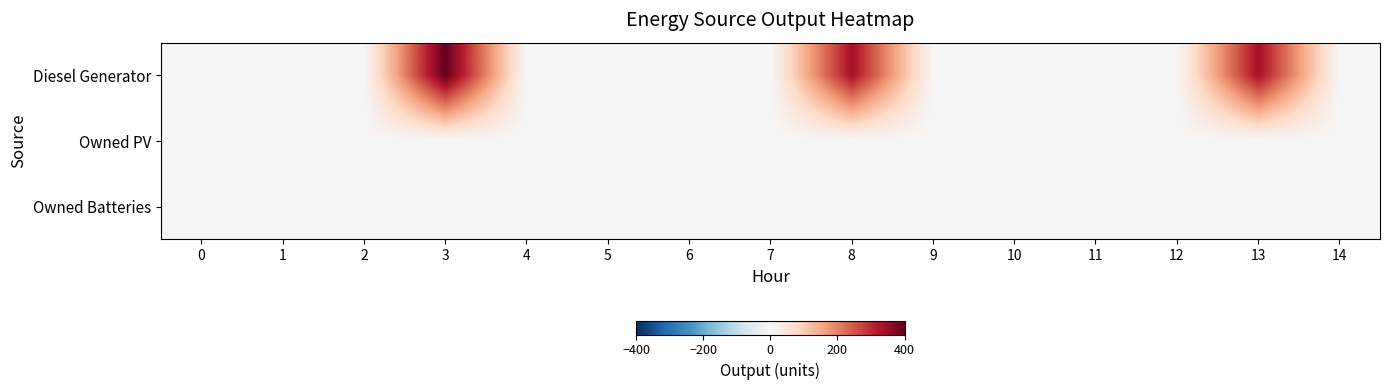

Which series has the widest spread of values?

Diesel Generator